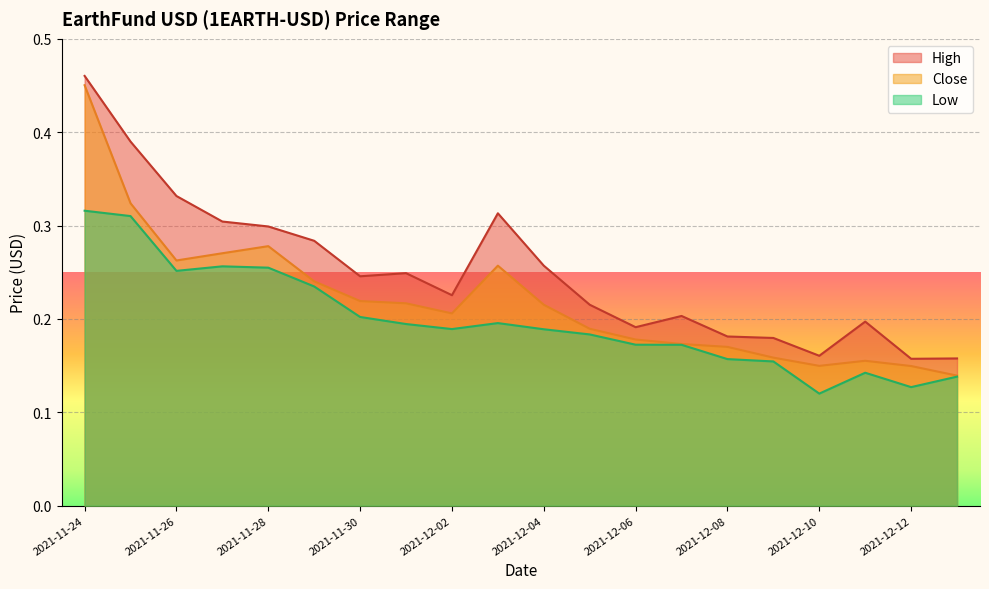

What is the label of the 12th point from the right?

2021-12-02